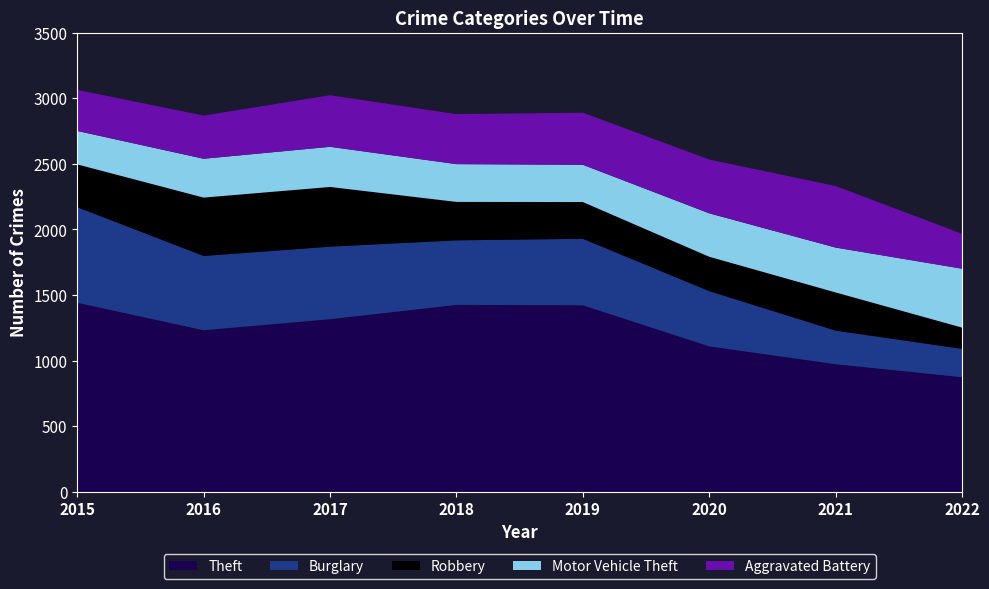

Reading left to right, transcribe all the data shown in this chart.

Theft: 2015=1441	2016=1232	2017=1316	2018=1425	2019=1422	2020=1109	2021=973	2022=874
Burglary: 2015=729	2016=566	2017=553	2018=492	2019=507	2020=421	2021=256	2022=216
Robbery: 2015=326	2016=445	2017=455	2018=293	2019=280	2020=262	2021=291	2022=162
Motor Vehicle Theft: 2015=255	2016=296	2017=306	2018=288	2019=284	2020=331	2021=342	2022=449
Aggravated Battery: 2015=313	2016=329	2017=393	2018=381	2019=397	2020=410	2021=469	2022=266